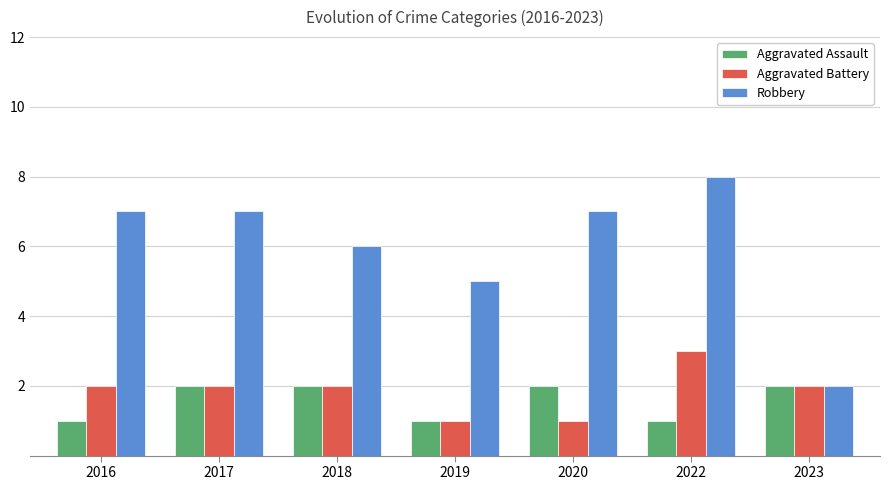

List the series in order of their peak value, highest first.

Robbery, Aggravated Battery, Aggravated Assault